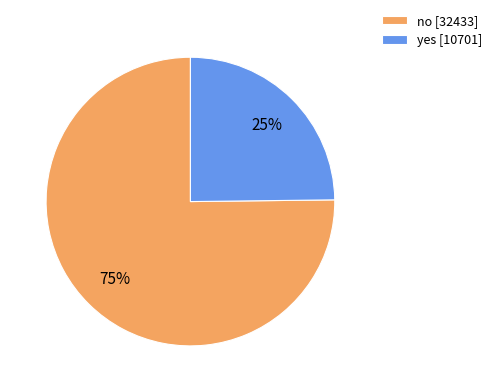

What percentage is the no slice, to the nearest percent?

75%